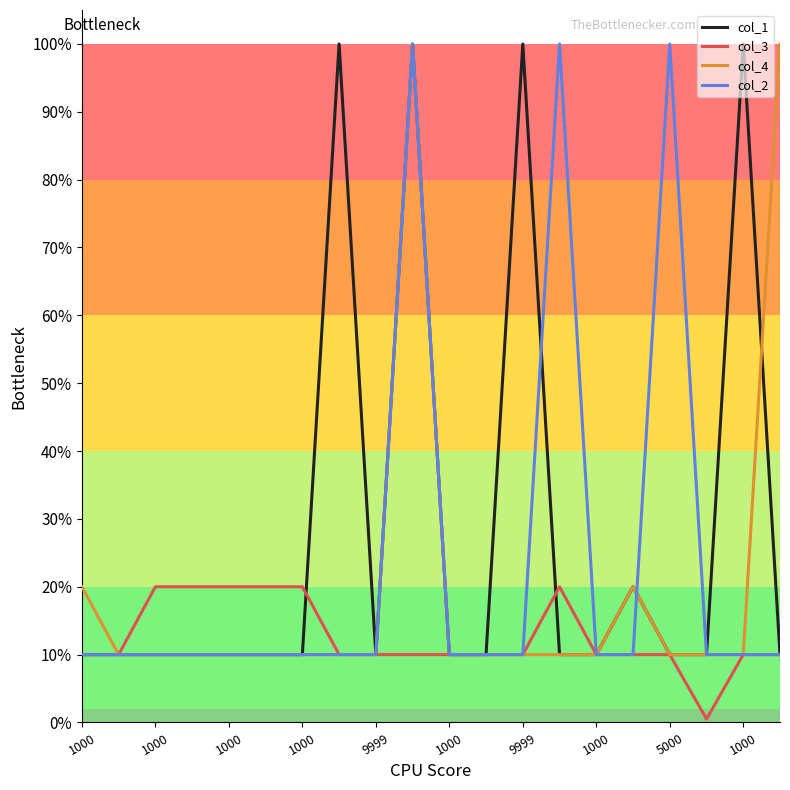

True or false: col_4 and col_1 intersect in this chart.

True